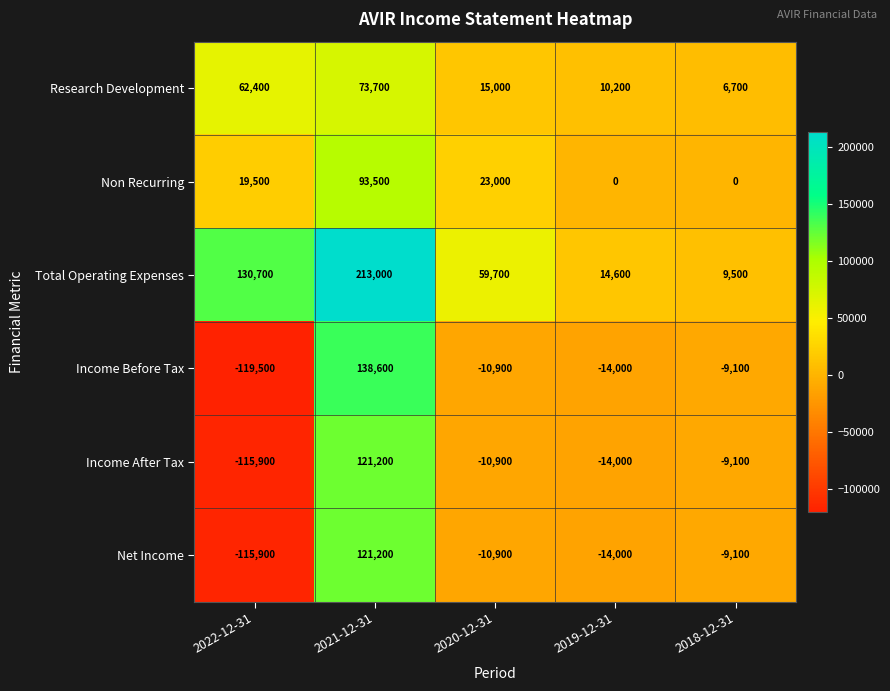

Is it true that Income Before Tax equals -14000 at 2019-12-31?

True